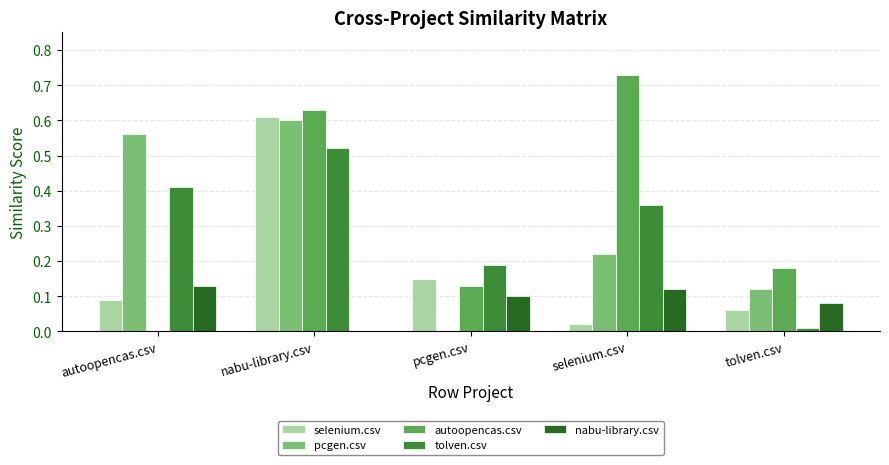

How many pcgen.csv values are between 0 and 1?

5